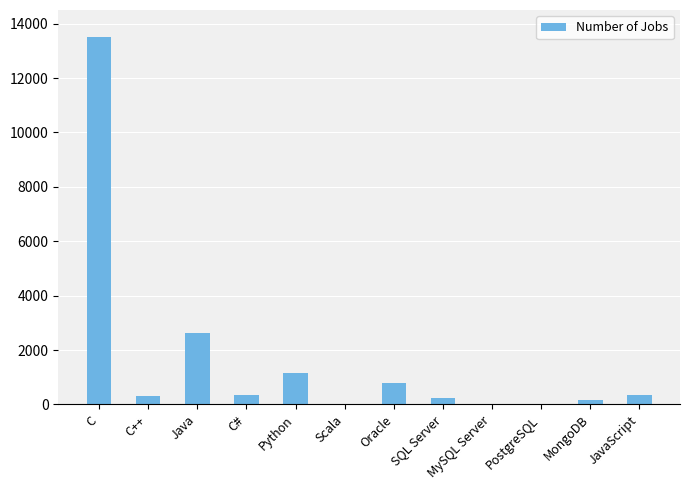

How many distinct data groups are displayed?

1